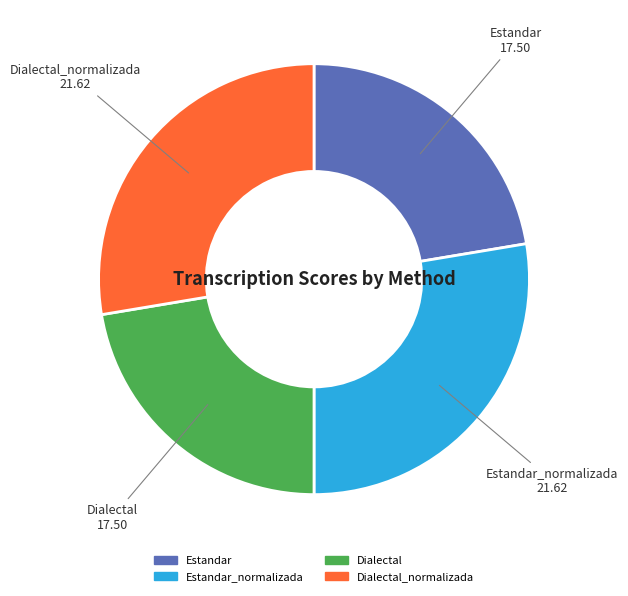

How many segments does this pie chart have?

4